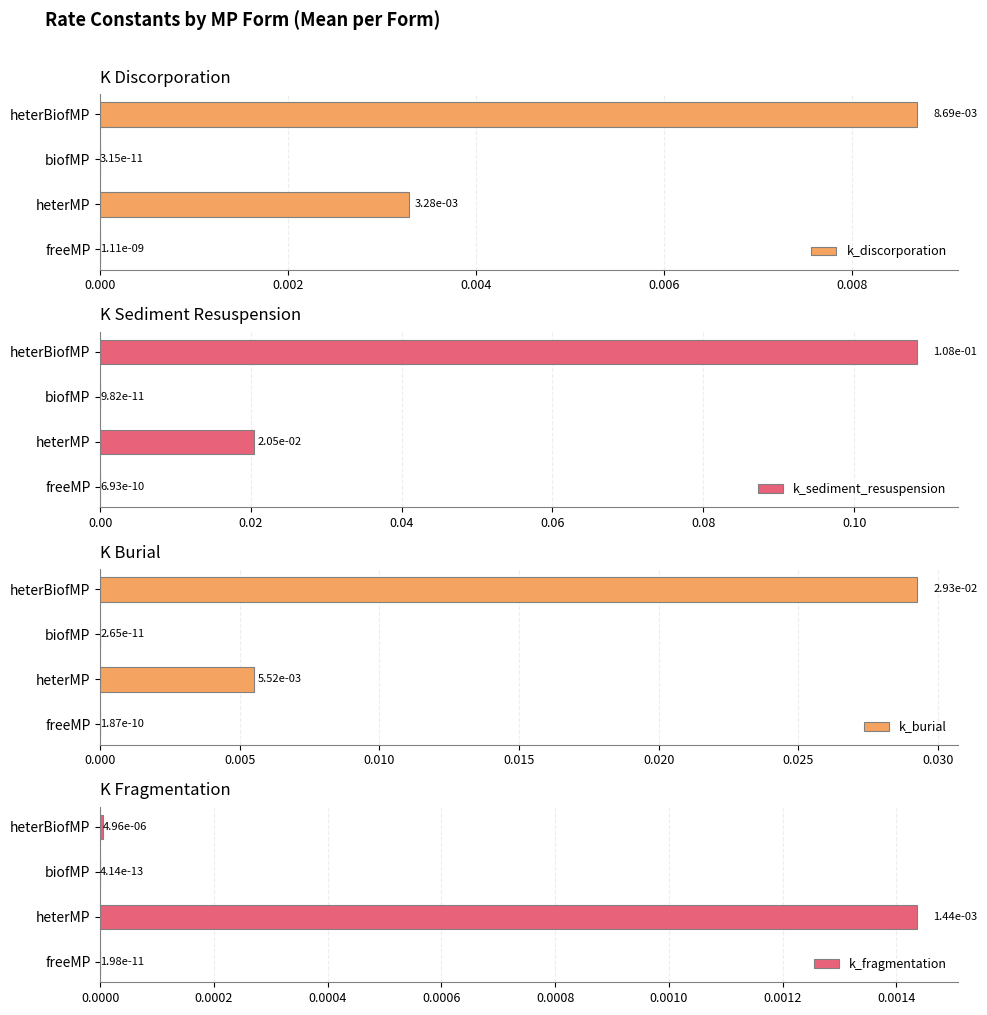

List the series in order of their peak value, highest first.

k_sediment_resuspension, k_burial, k_discorporation, k_fragmentation